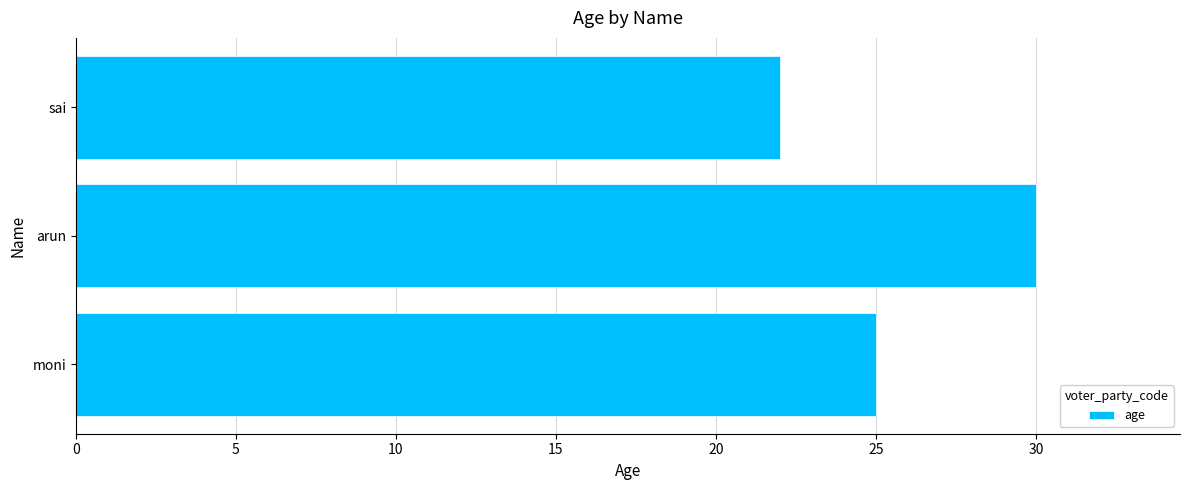

The value at moni is 25. True or false?

True